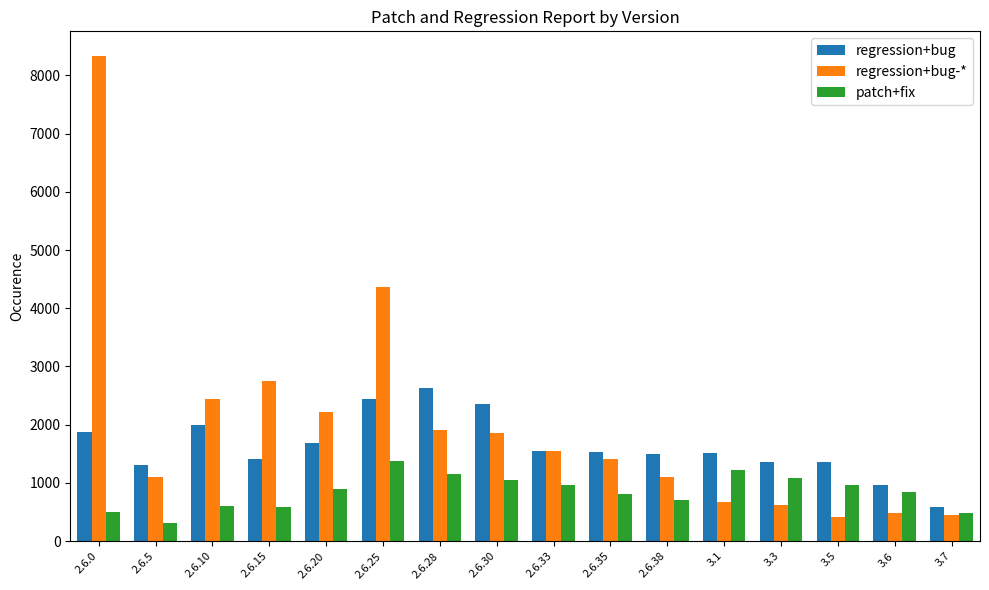

What is the difference between the maximum and minimum values in the patch+fix series?

1056